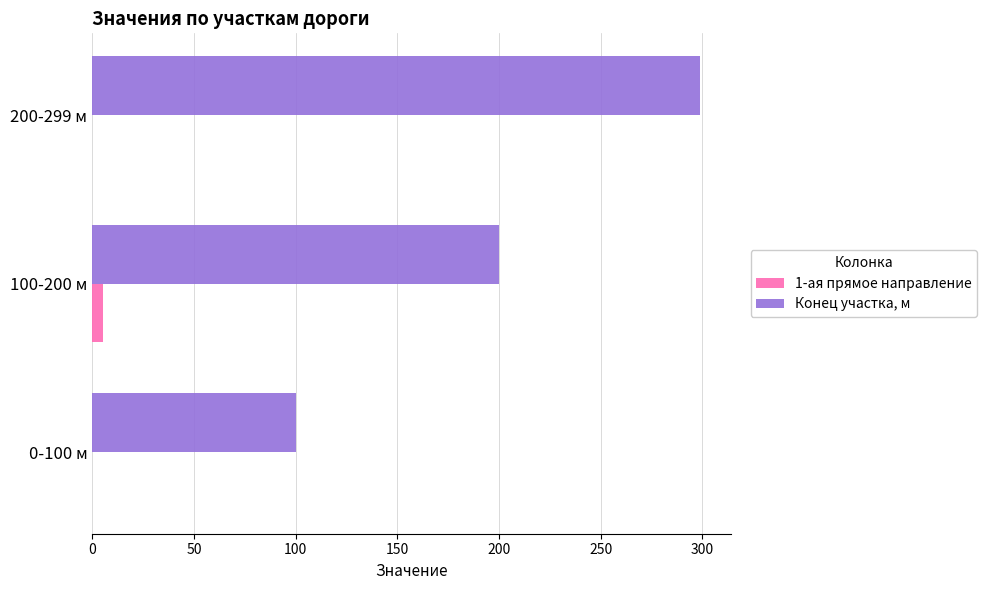

How many data points does each series have?

3